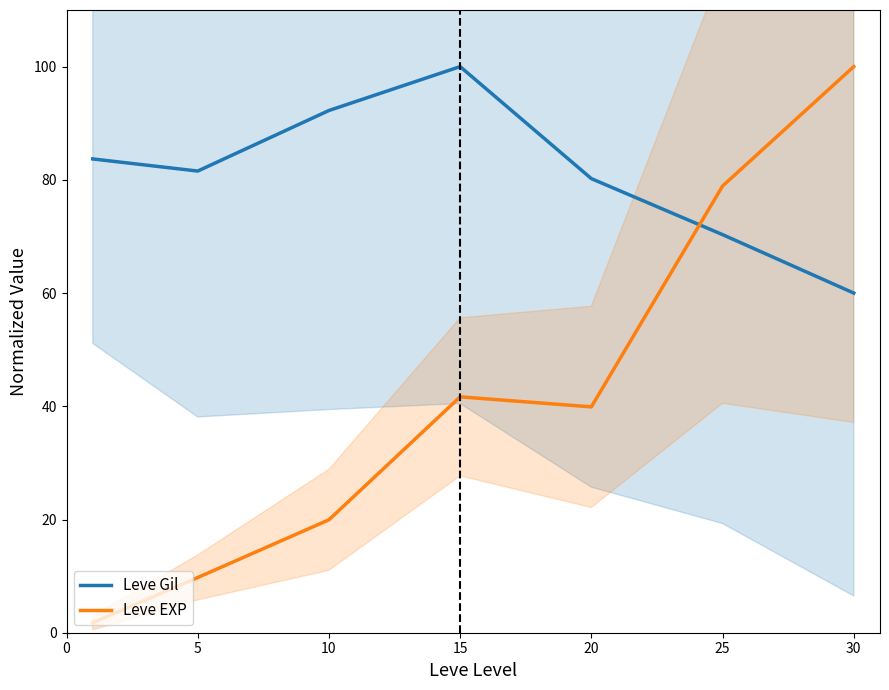

Which series has the widest spread of values?

Leve EXP